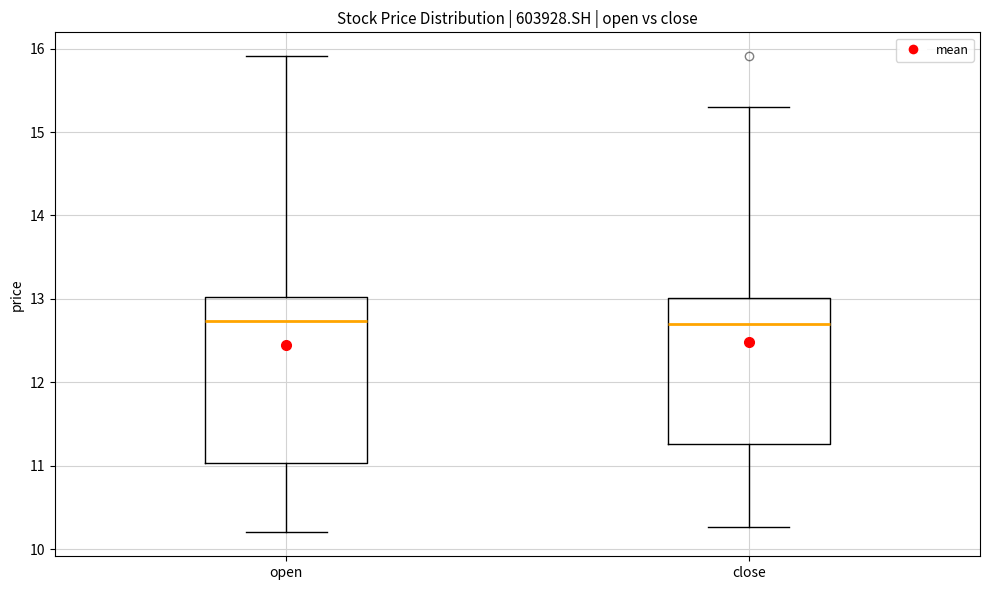

Which box is the tallest, from its lower edge to its upper edge?

open